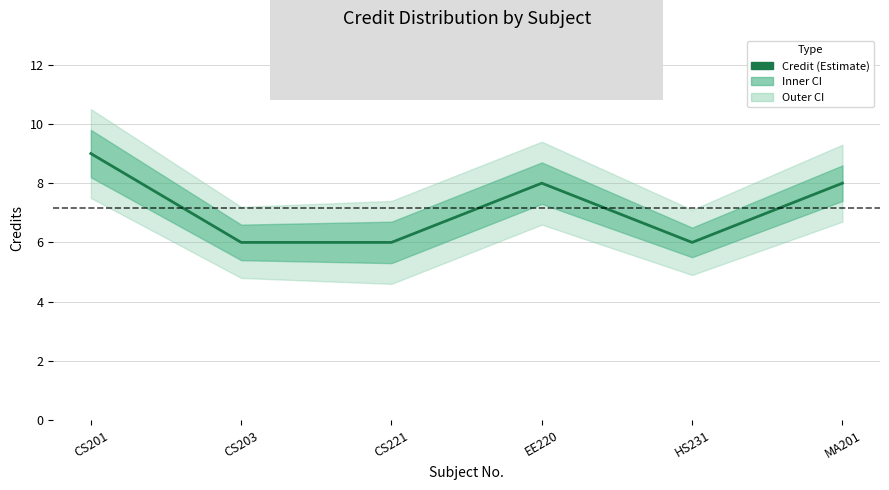

Is it true that the value at MA201 is 13?

False